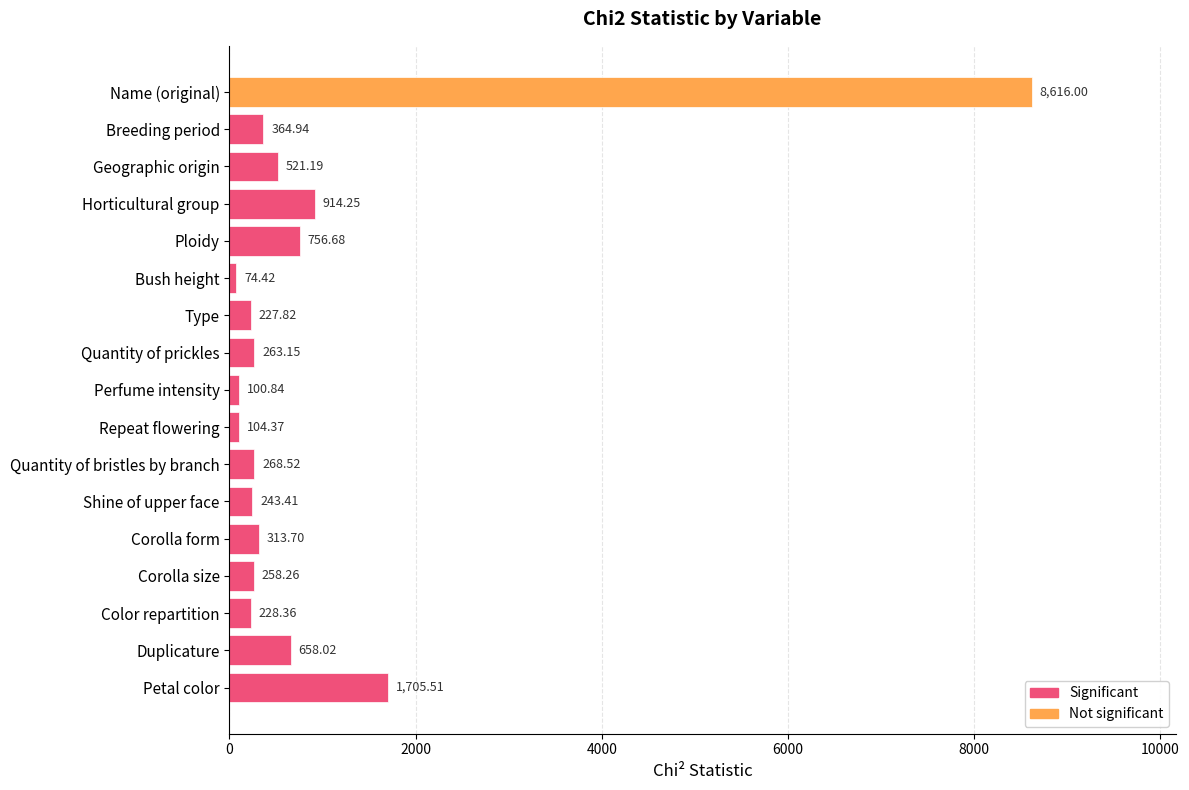

What is the ratio of the value at Corolla size to the value at Repeat flowering?

2.5